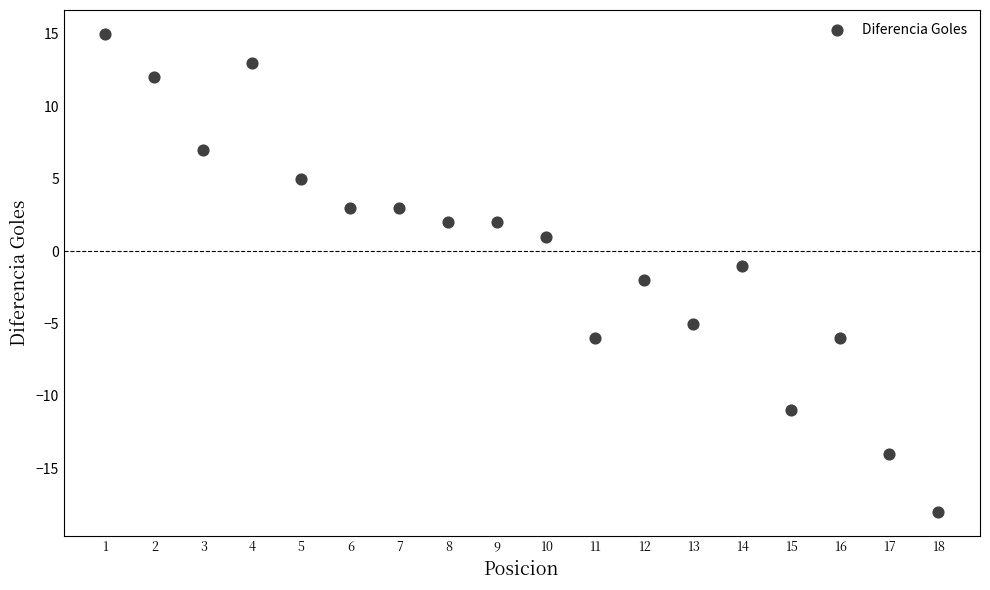

What is the range of X values (max minus min)?

17